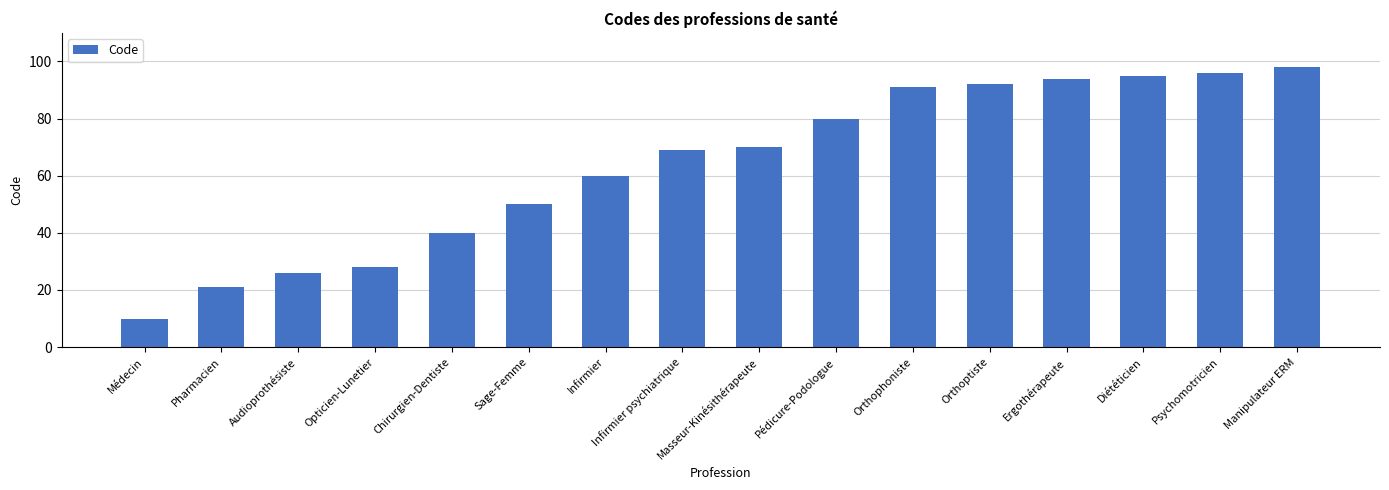

What is the label of the 16th bar from the right?

Médecin